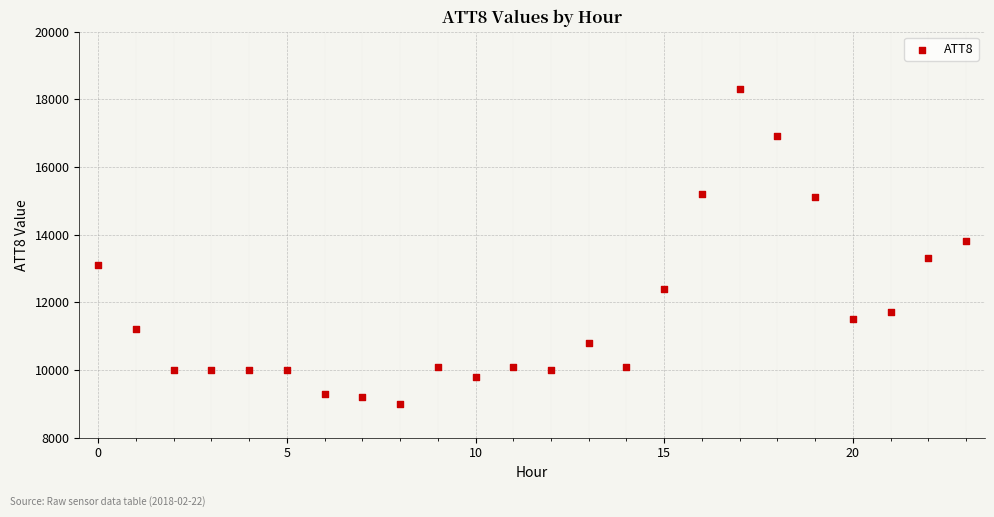

What Y value in the scatter plot is closest to 13650?

13800